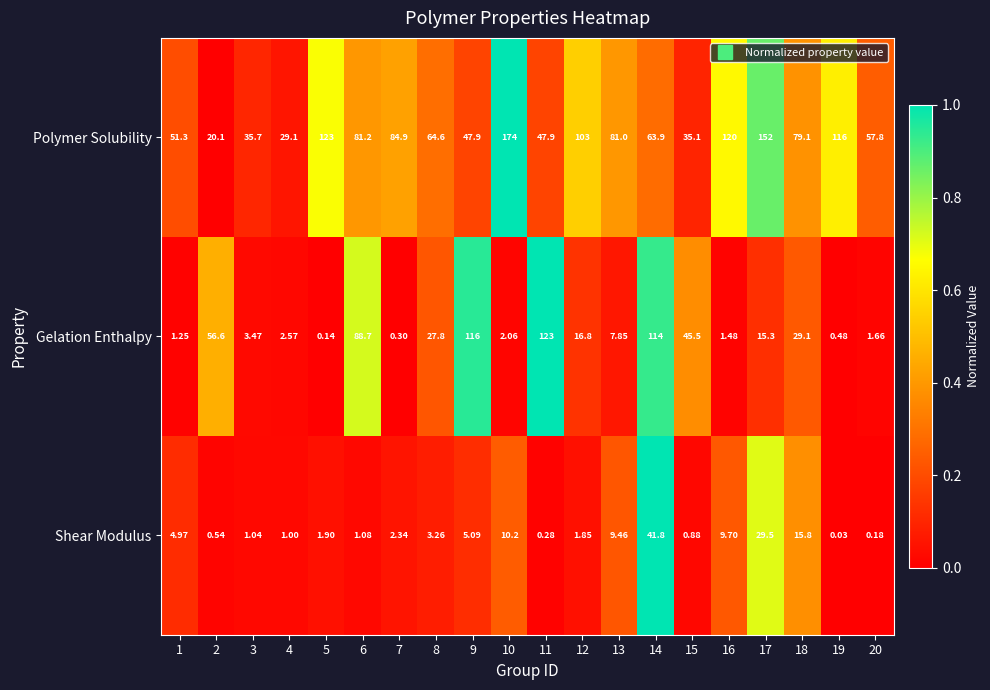

Which series has the largest total across all categories?

Polymer Solubility